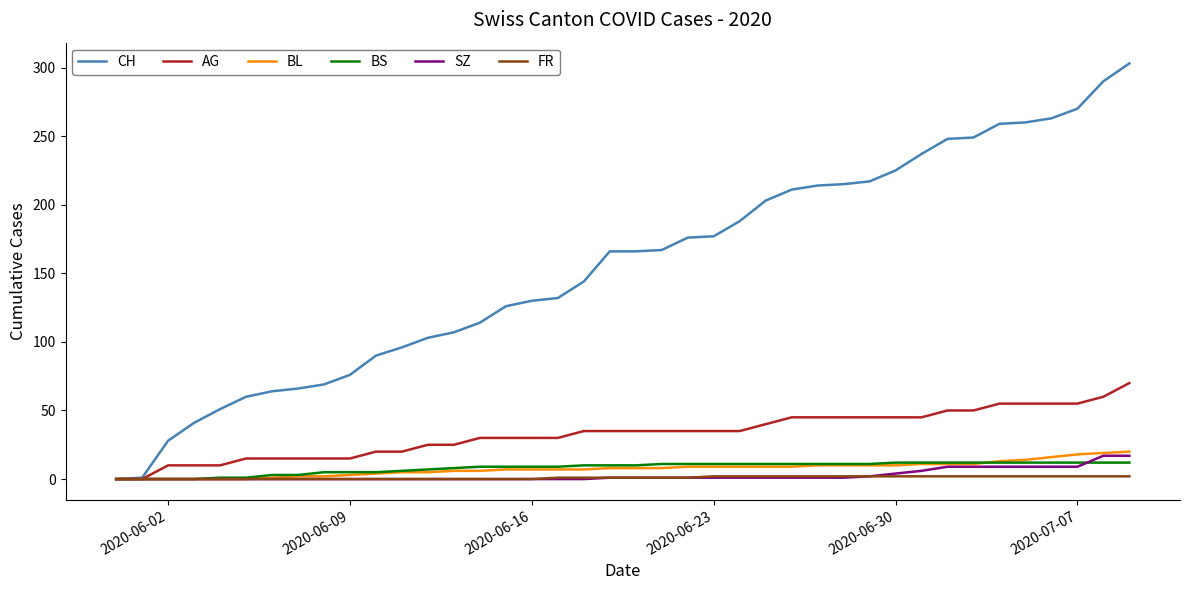

Which series has the largest range (max minus min)?

CH